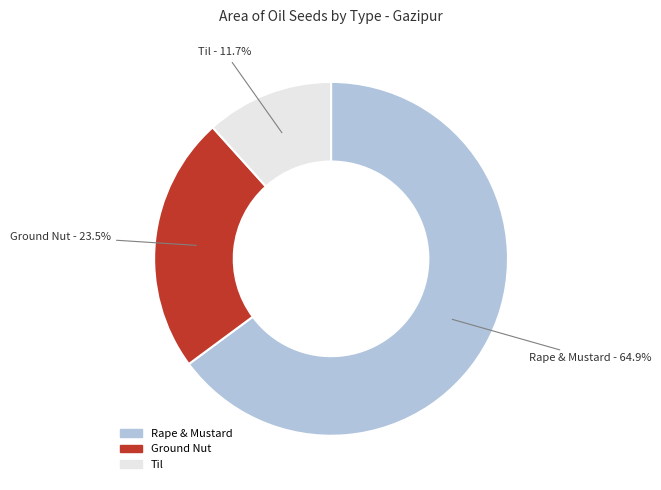

Is it true that Til is 12% of the pie?

True